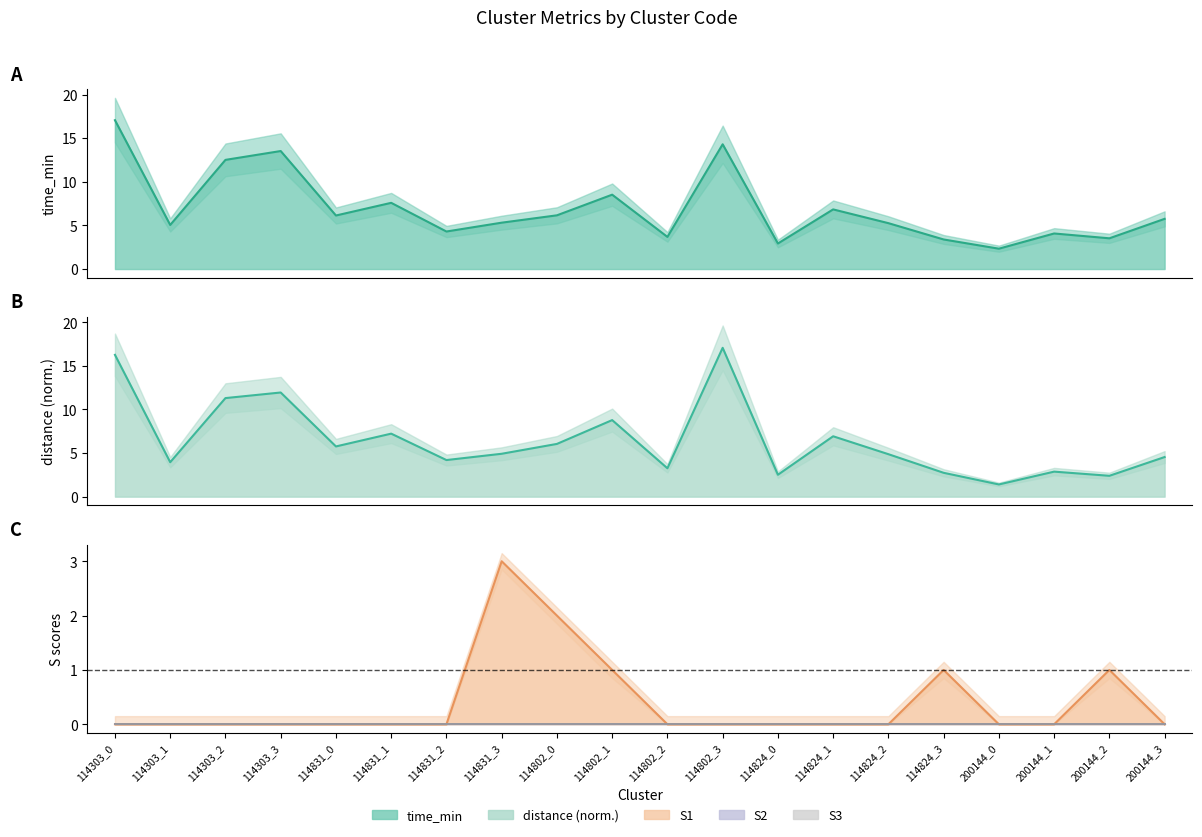

Which has a higher value, 200144_0 or 114802_0?

114802_0